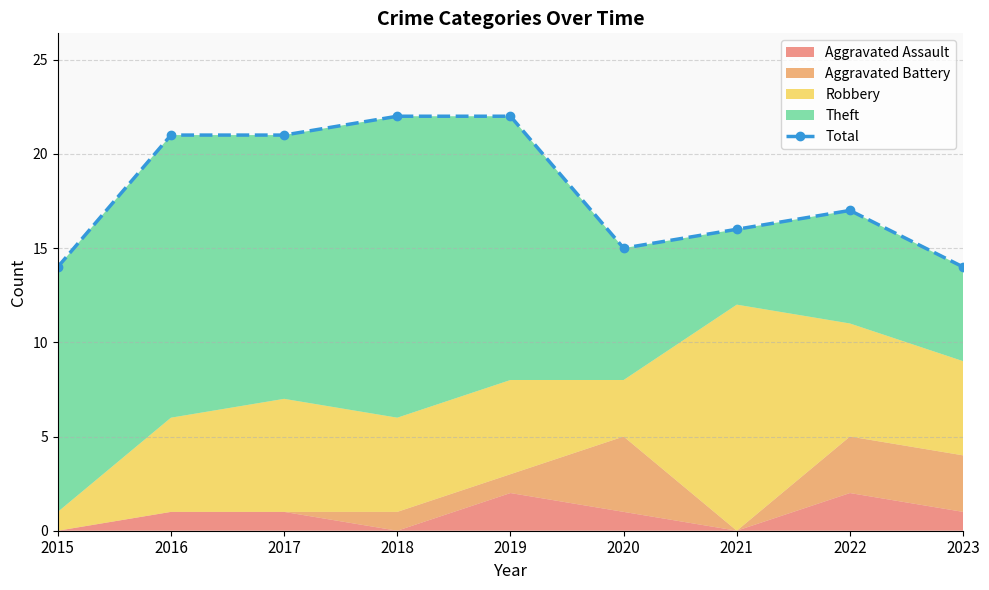

Reading left to right, transcribe all the data shown in this chart.

14	21	21	22	22	15	16	17	14